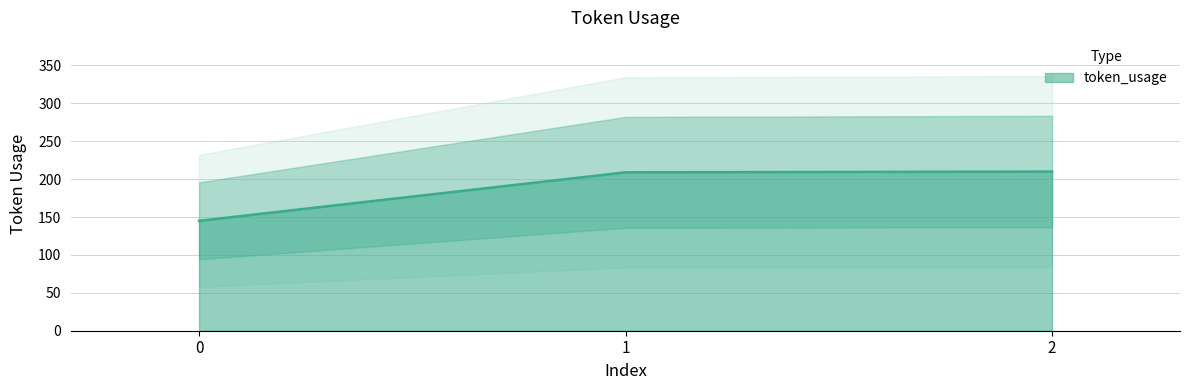

The chart shows a value of 88 at 1. True or false?

False